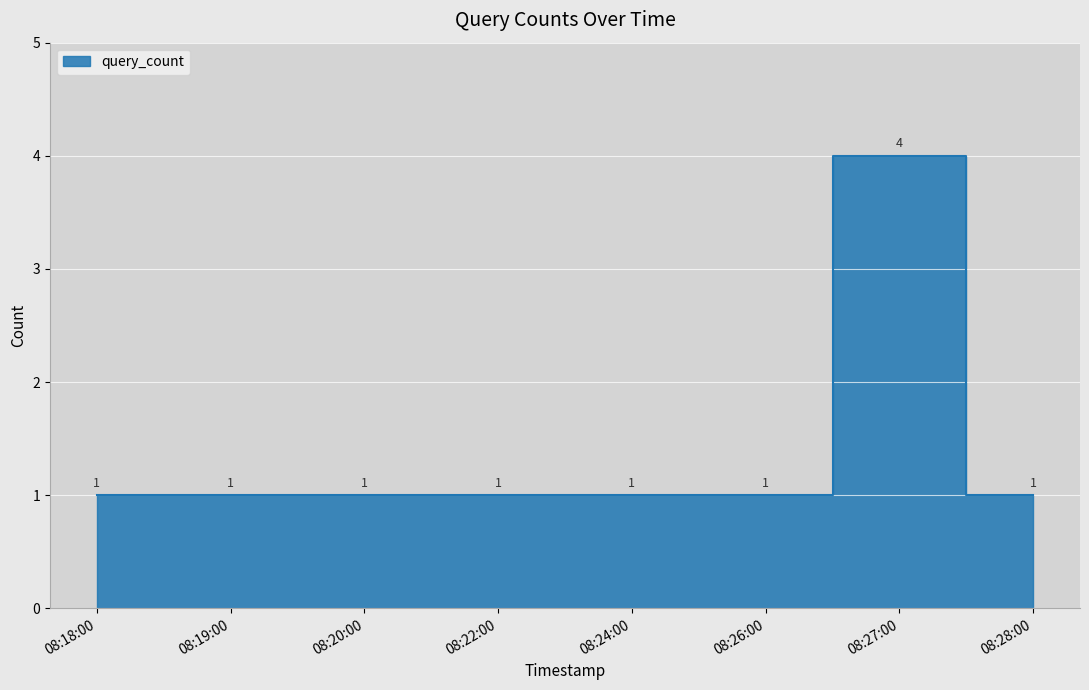

The value at 08:24:00 is 1. True or false?

True